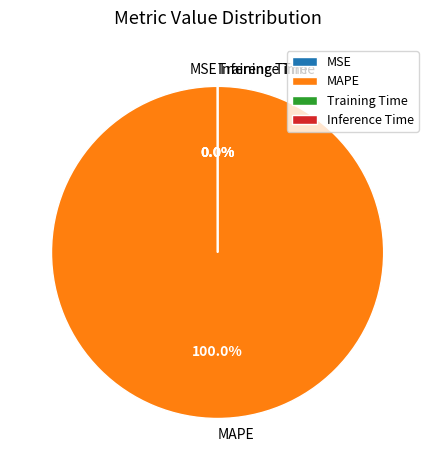

Which slice is the largest?

MAPE